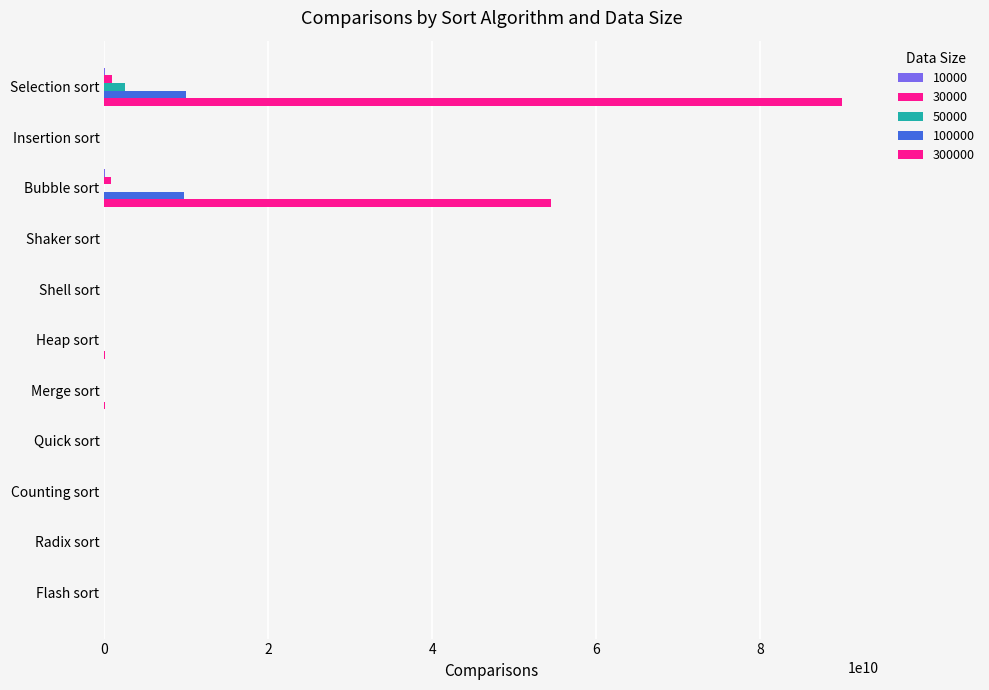

Count the number of data series in this chart.

5